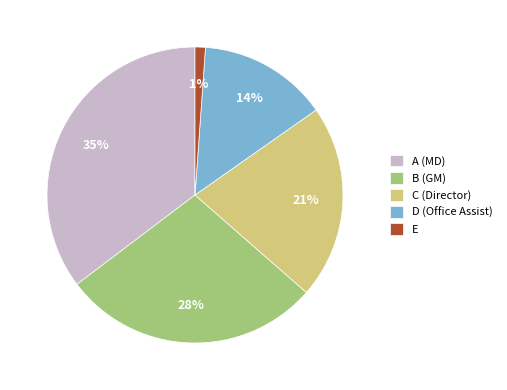

How many segments does this pie chart have?

5